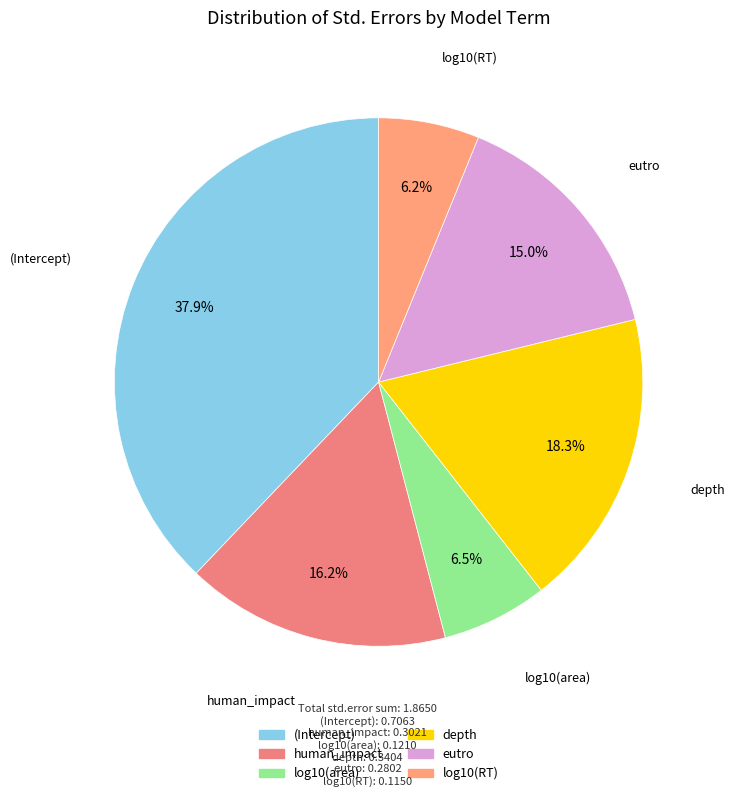

Is there any slice that represents more than half of the pie?

No